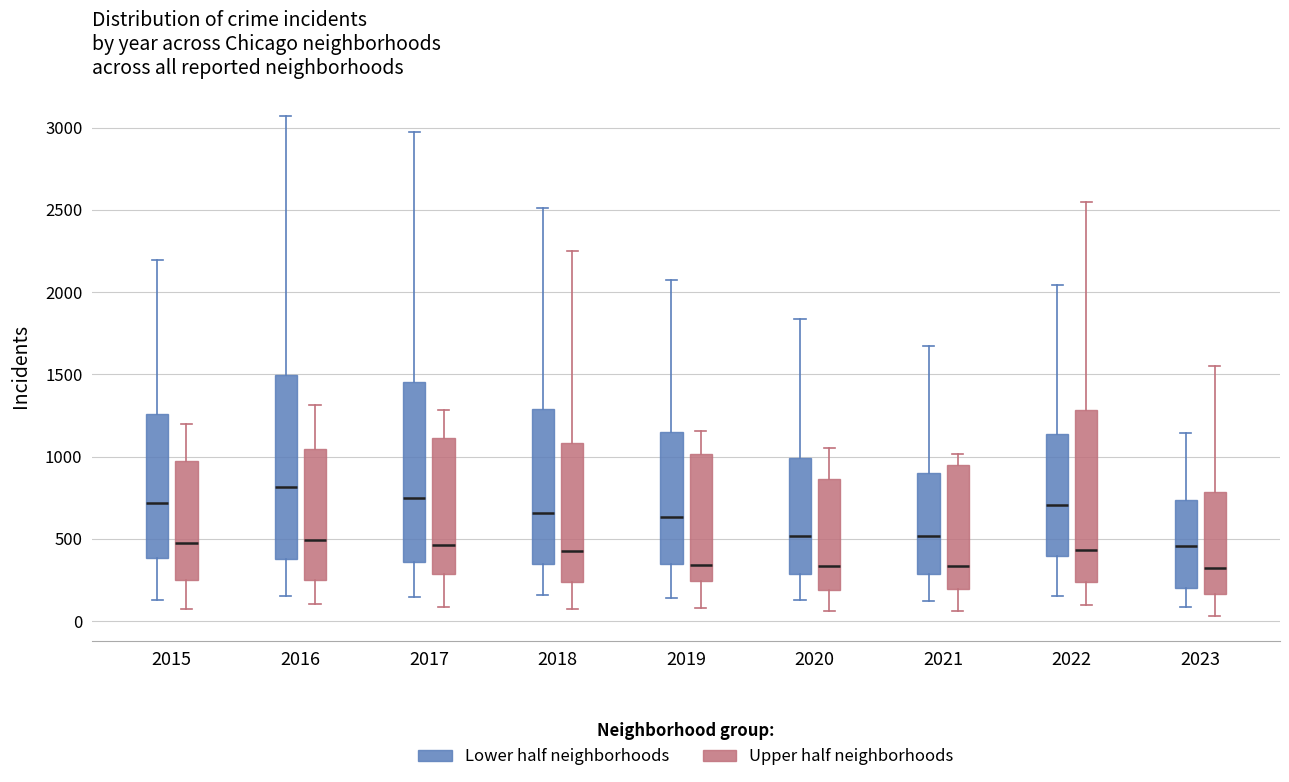

Where does the lower whisker of the box for 2017 (Upper half neighborhoods) end on the y-axis? The values are not printed on the chart, so give them approximately, as read against the axis.

100